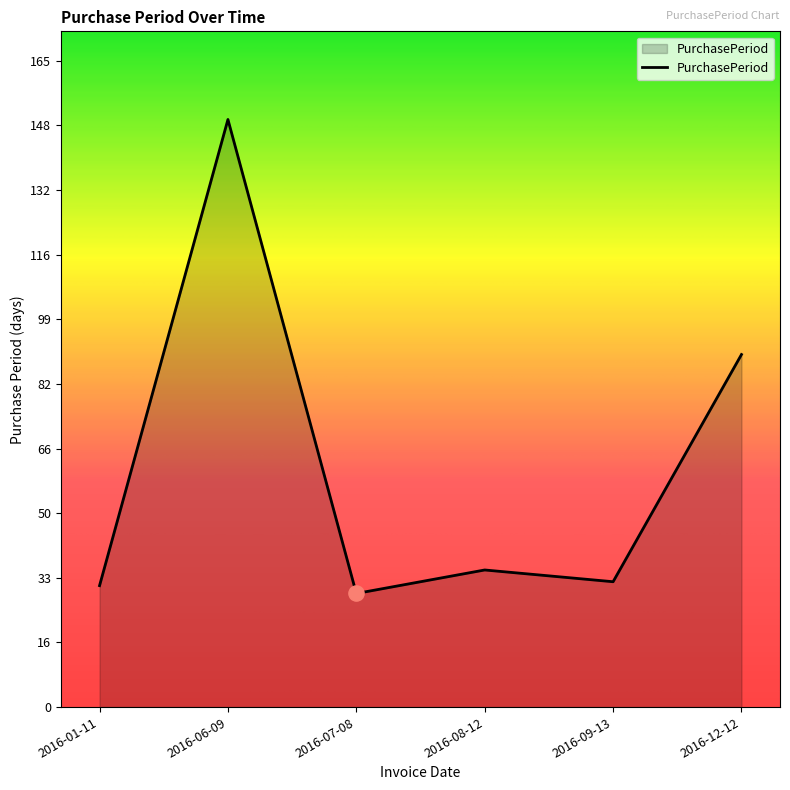

Which has a higher value, 2016-07-08 or 2016-08-12?

2016-08-12